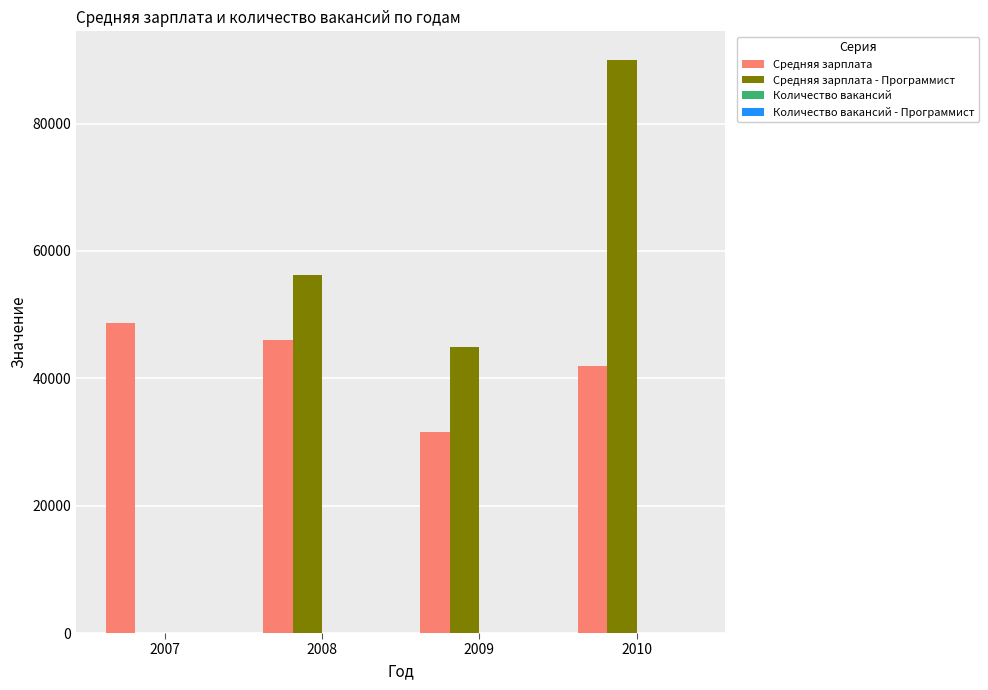

What is the spread (max minus min) of values at 2010?

89999